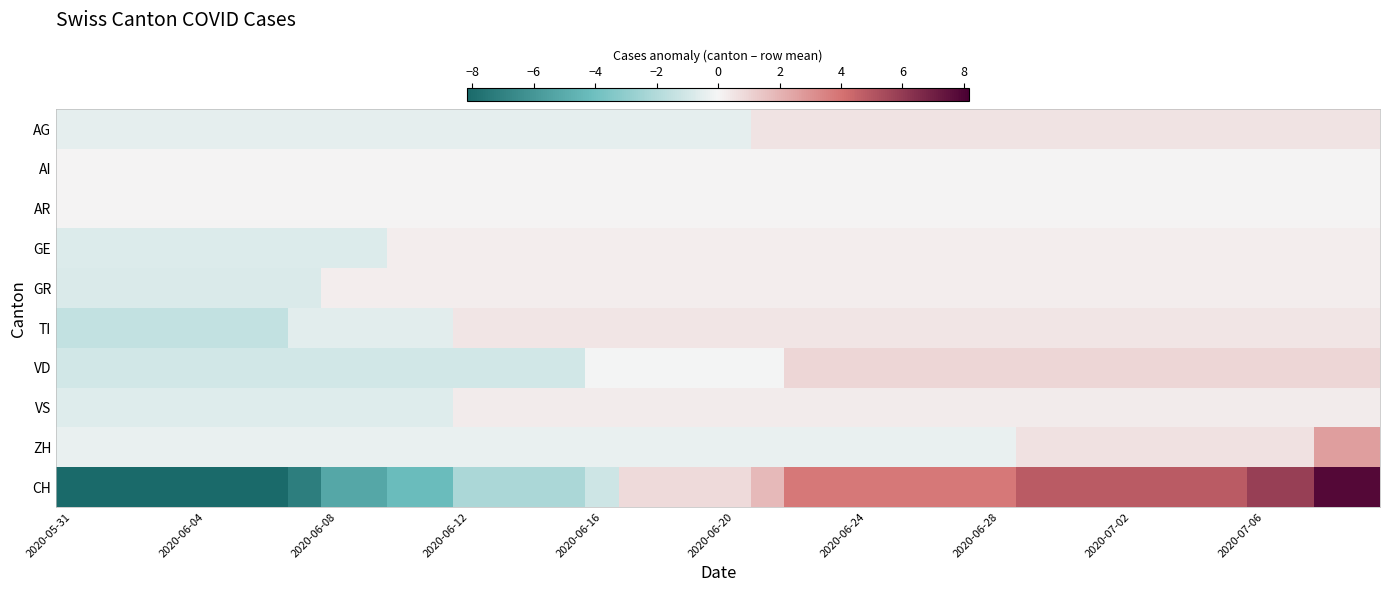

Which series has the largest range (max minus min)?

CH